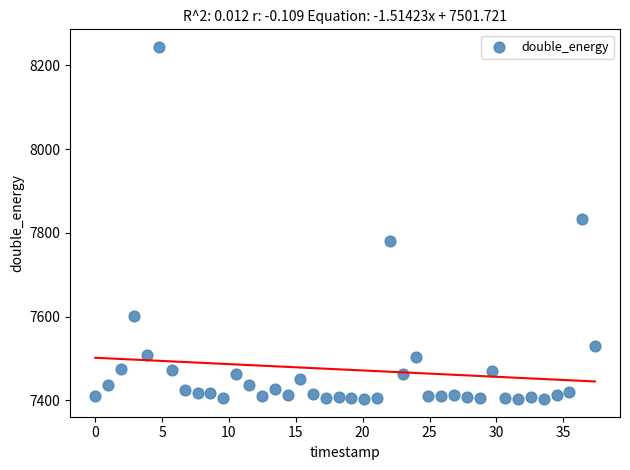

What is the range of Y values (max minus min)?

841